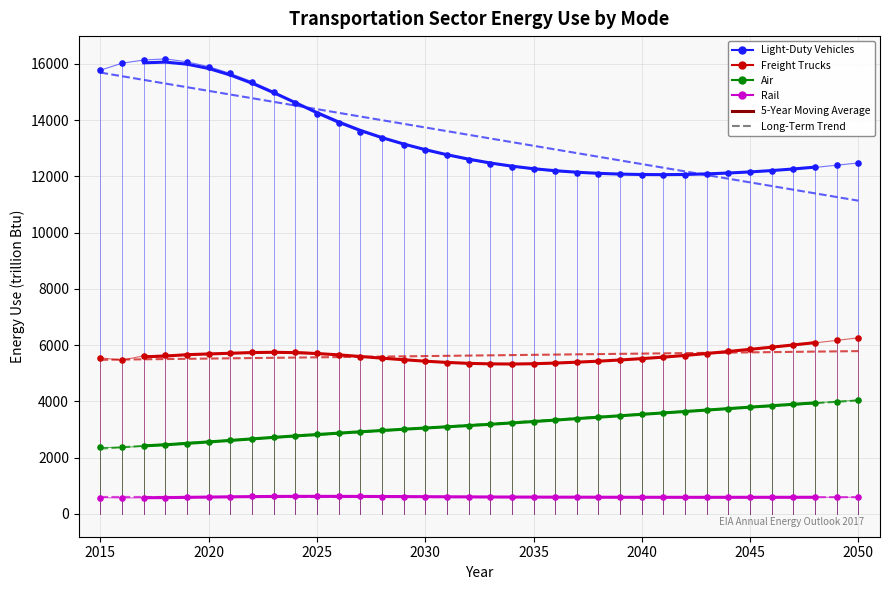

Which series contains the lowest Y value?

Rail